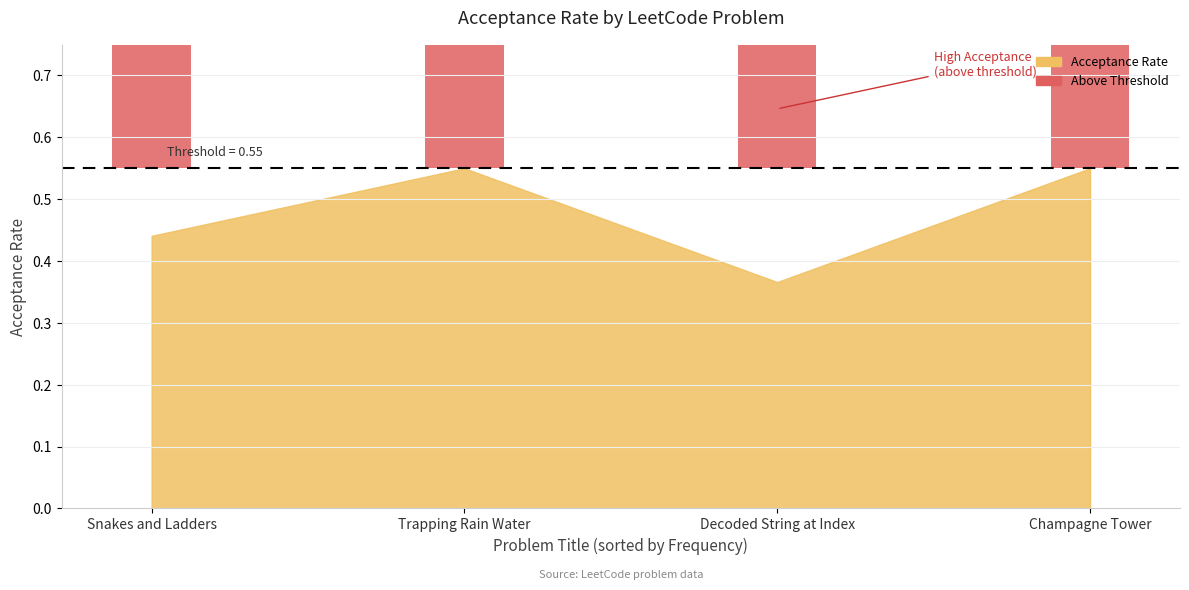

What is the label of the 1st bar from the right?

Champagne Tower